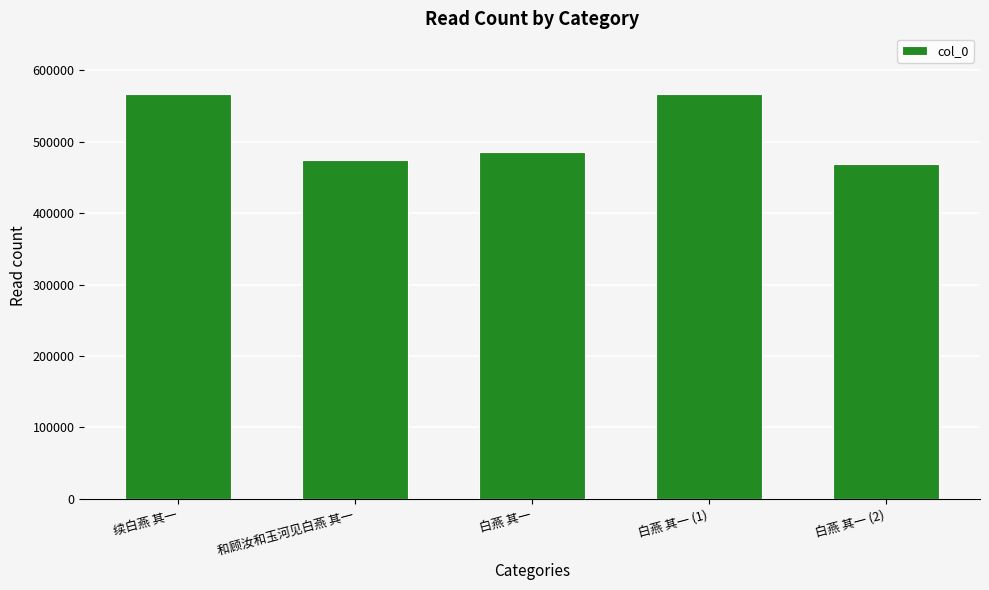

Does the chart contain any negative values?

No